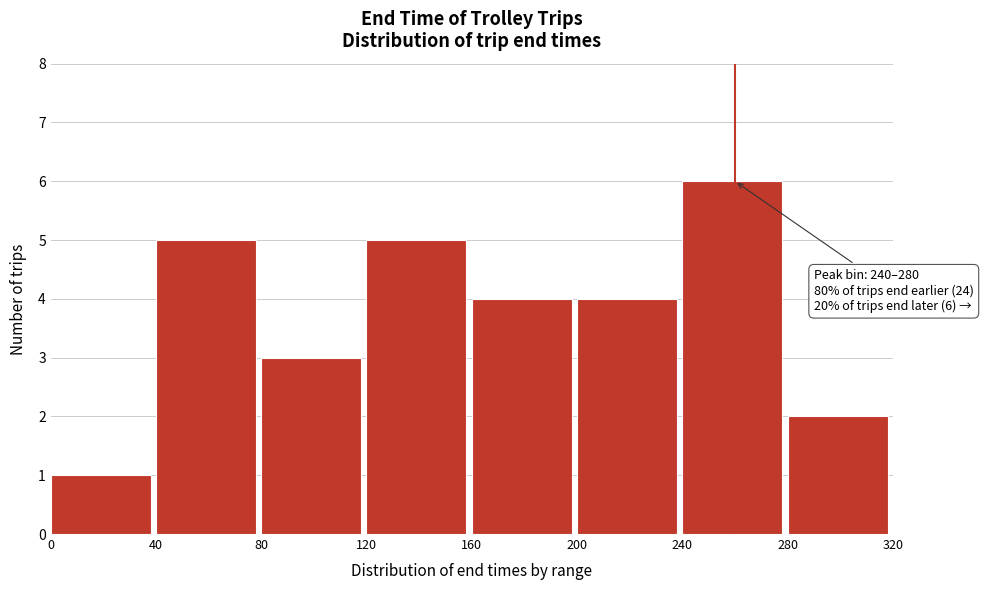

Which range on the x-axis has the tallest bar?

240 to 280